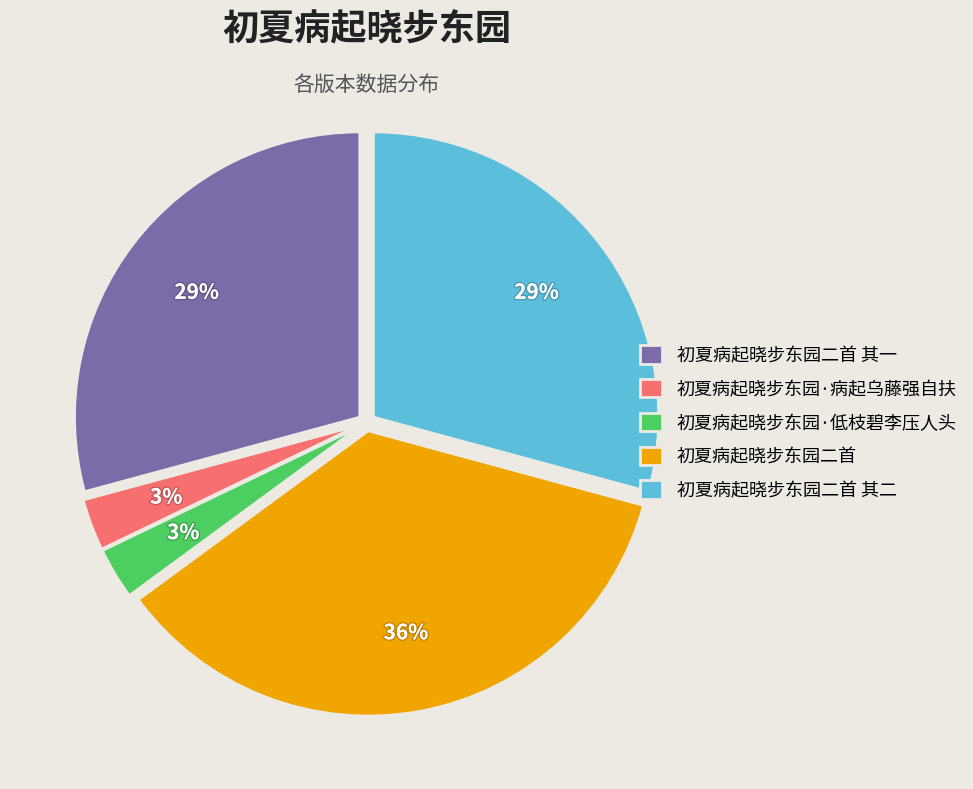

To the nearest percent, what is the difference between the largest and smallest slice percentages?

33%